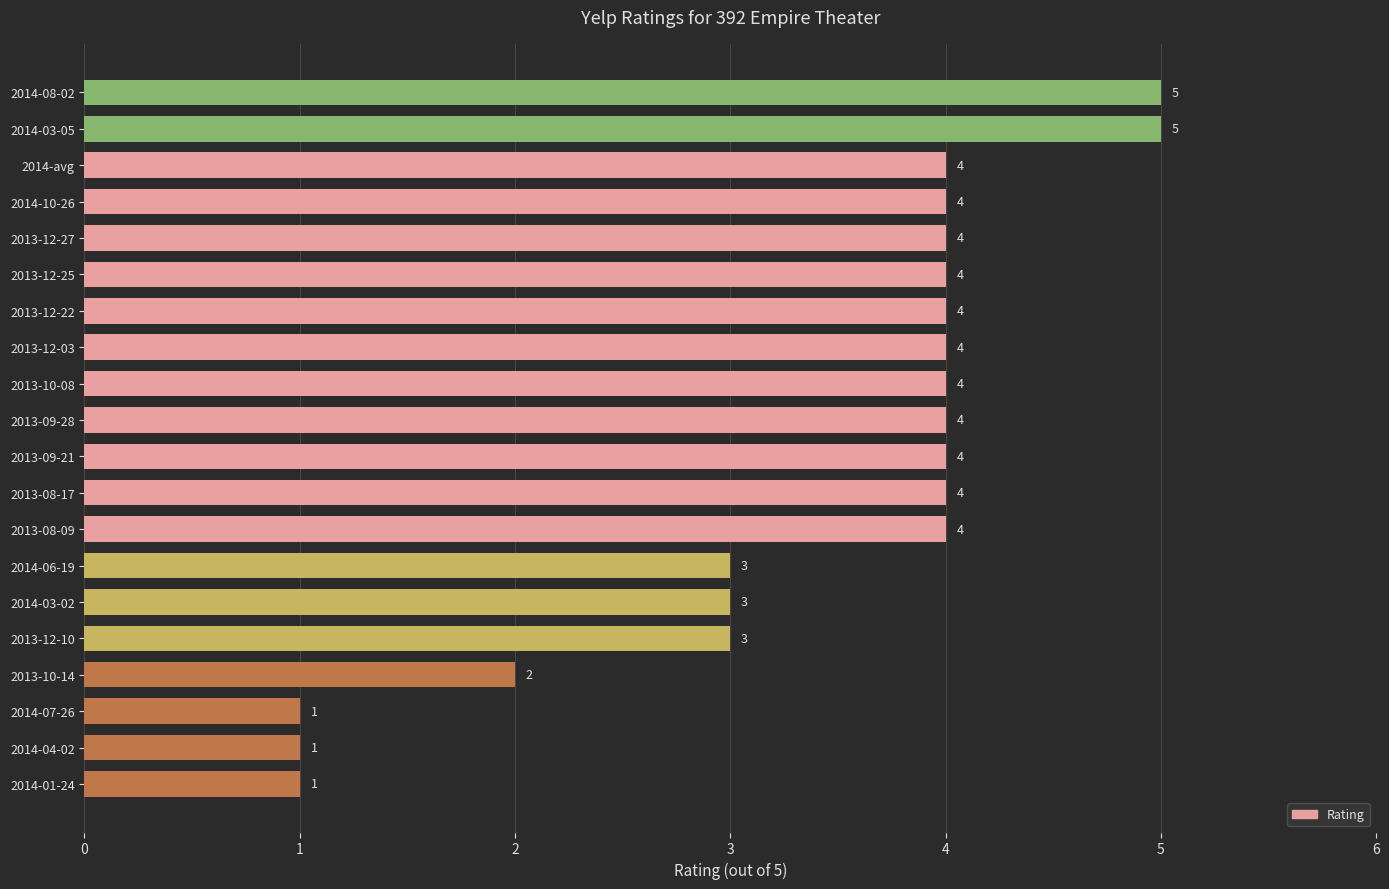

What is the average value?

3